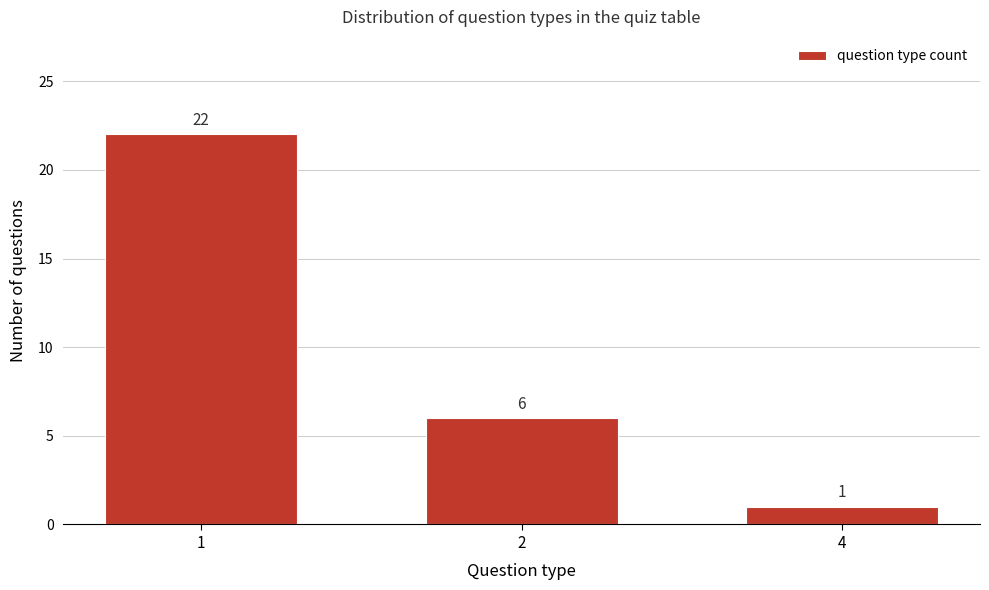

Reading right to left, extract all data points from this chart.

1	6	22